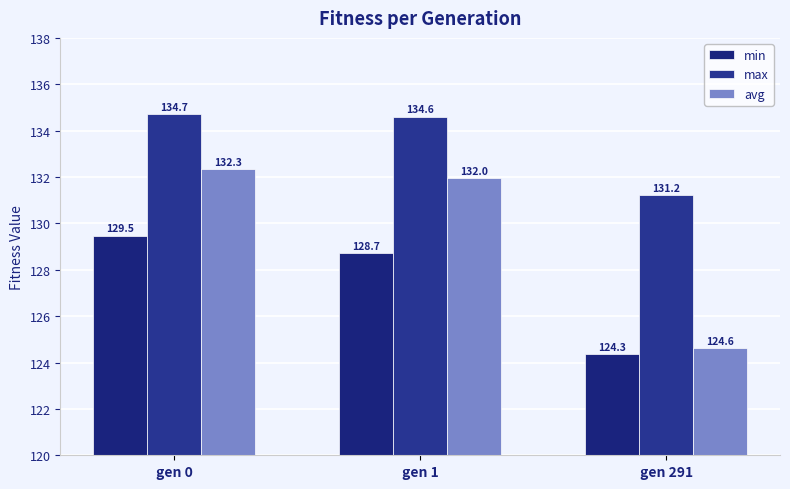

What is the minimum value shown in the chart?

124.3